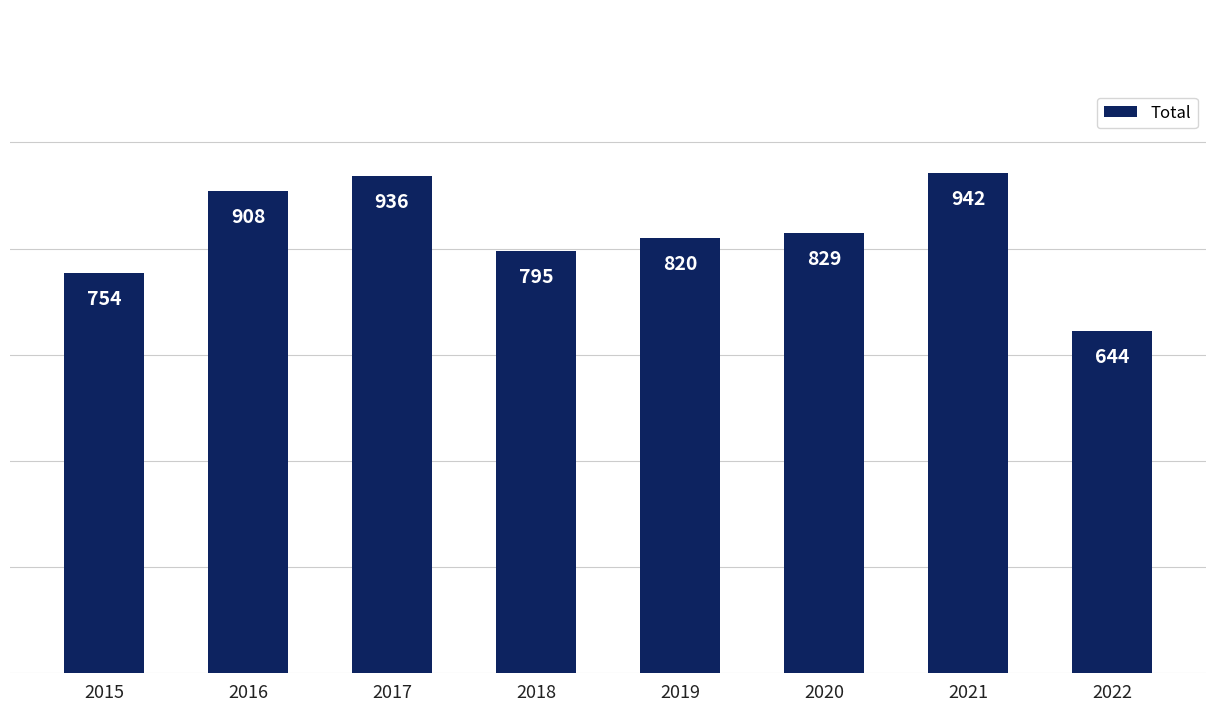

How many series are shown in this chart?

1